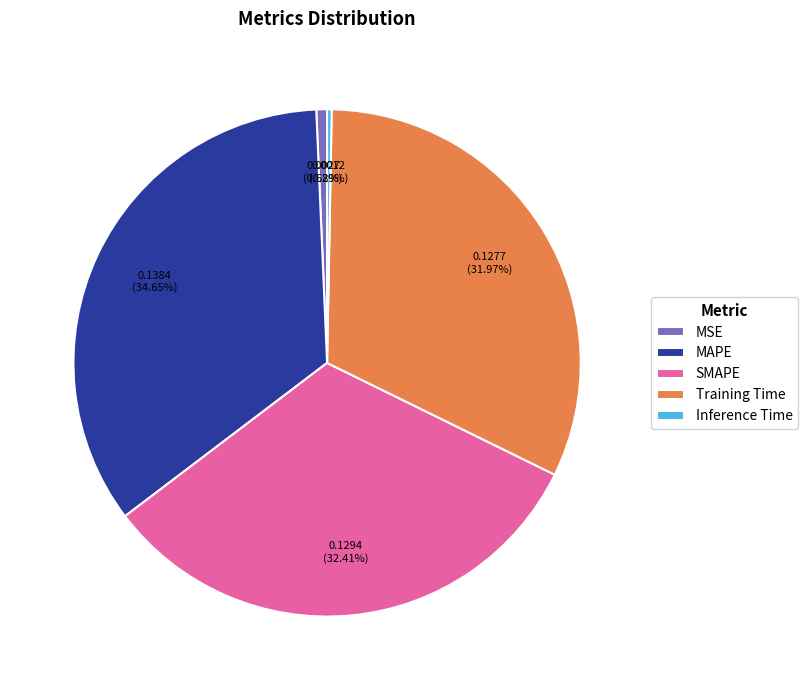

Is there a majority slice in this chart?

No